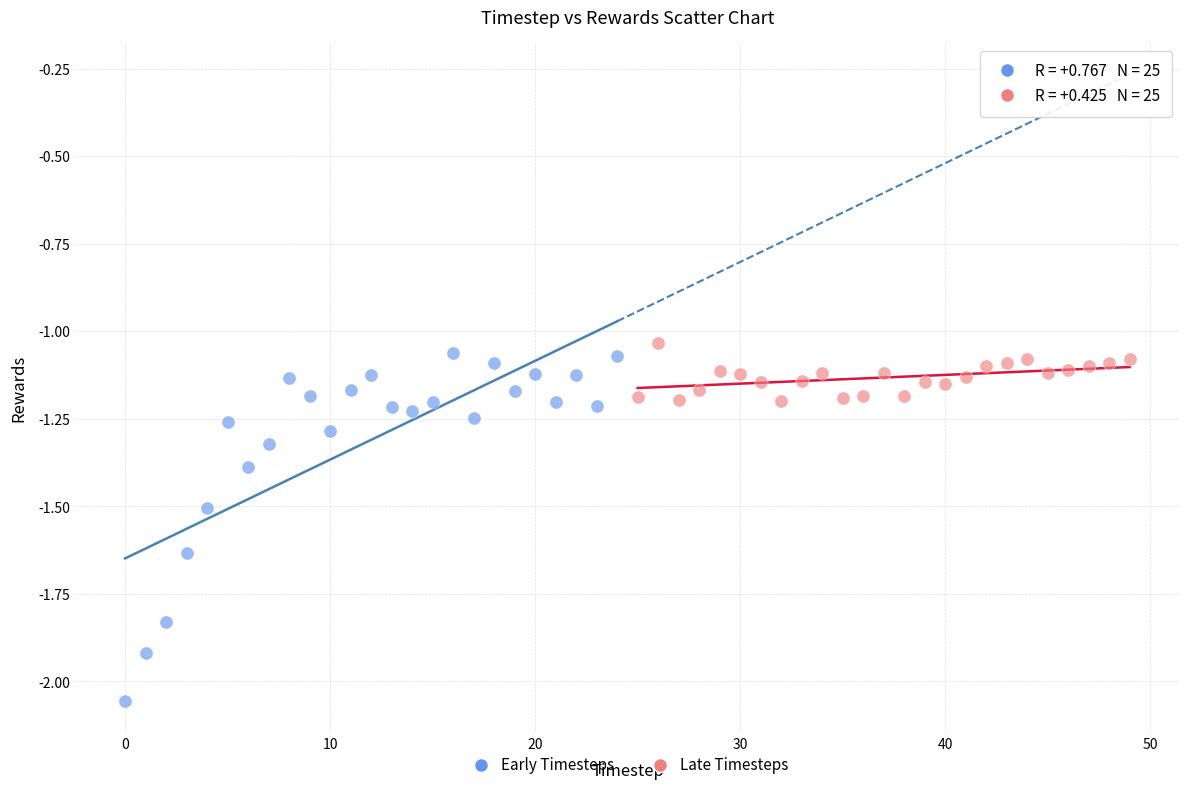

Which series has the largest Y range (max minus min)?

Early Timesteps